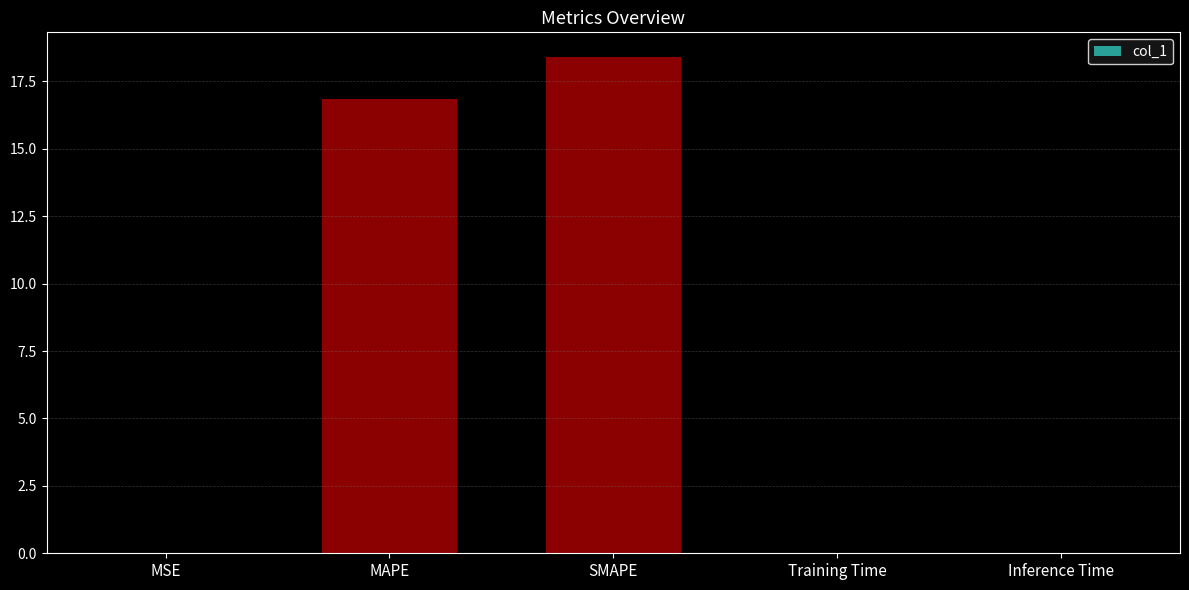

The value at Inference Time is 0.0. True or false?

True